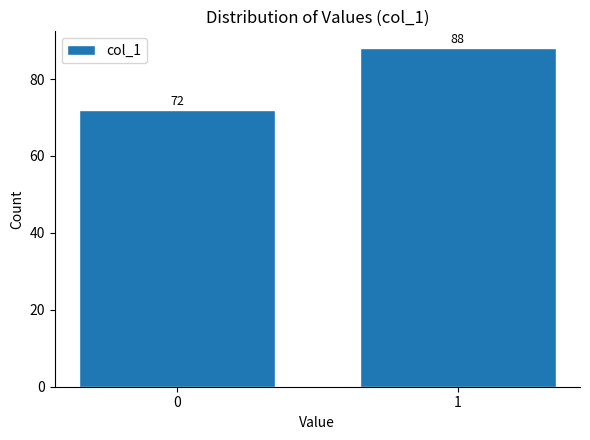

Reading left to right, list all the values displayed in this chart.

0=72	1=88